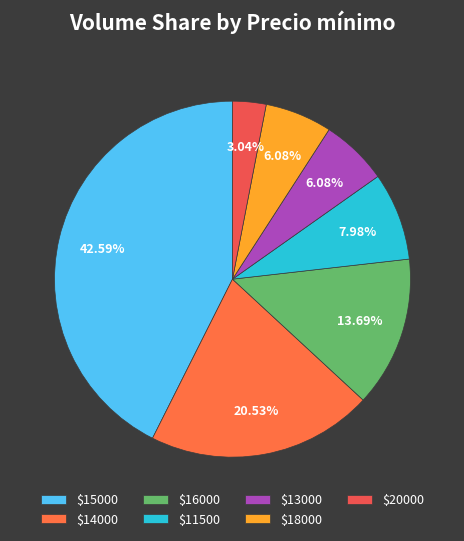

How many slices are in this pie chart?

7